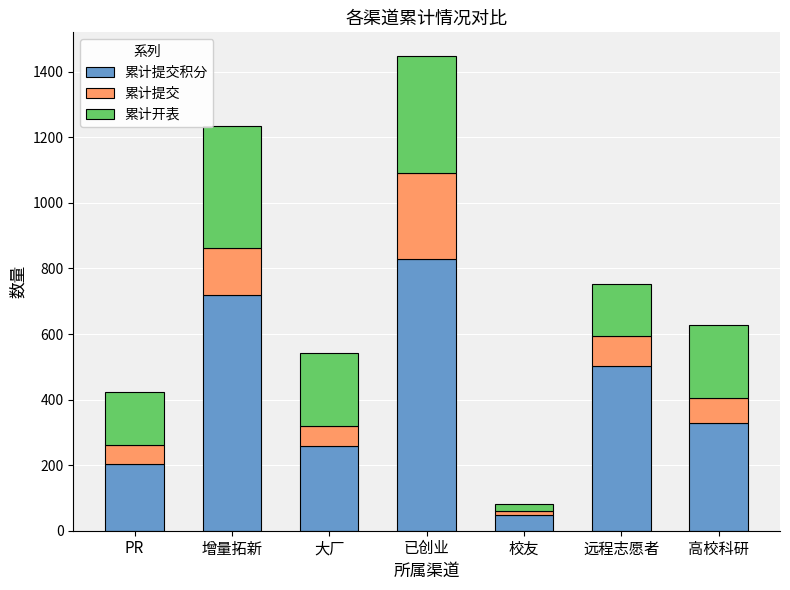

What is the total value across all series at 已创业?

1448